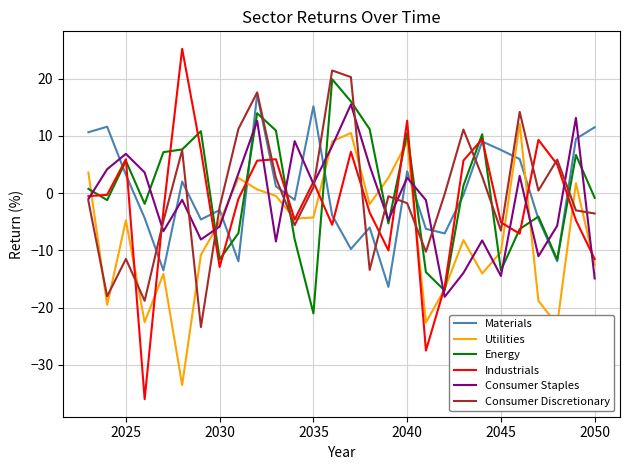

What are all the series names shown in the legend?

Materials, Utilities, Energy, Industrials, Consumer Staples, Consumer Discretionary